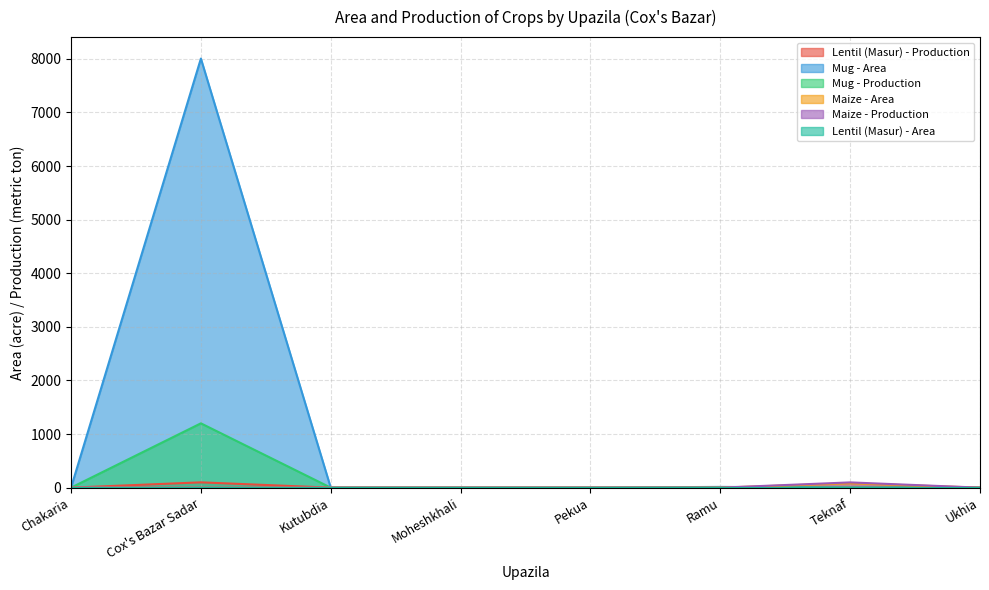

What is the average value of the Mug - Production series?

151